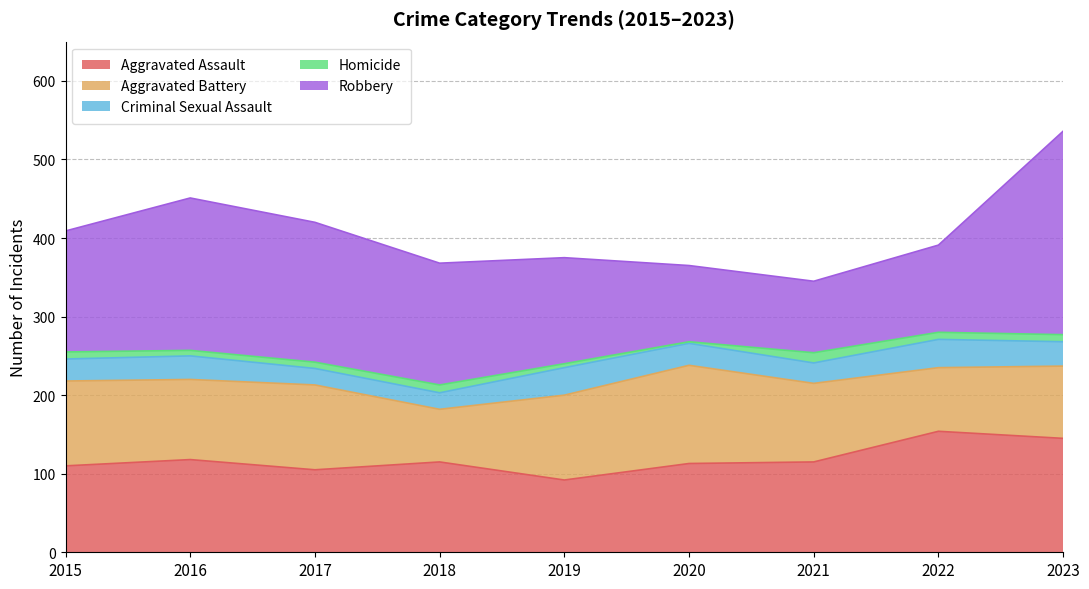

What are all the series names shown in the legend?

Aggravated Assault, Aggravated Battery, Criminal Sexual Assault, Homicide, Robbery